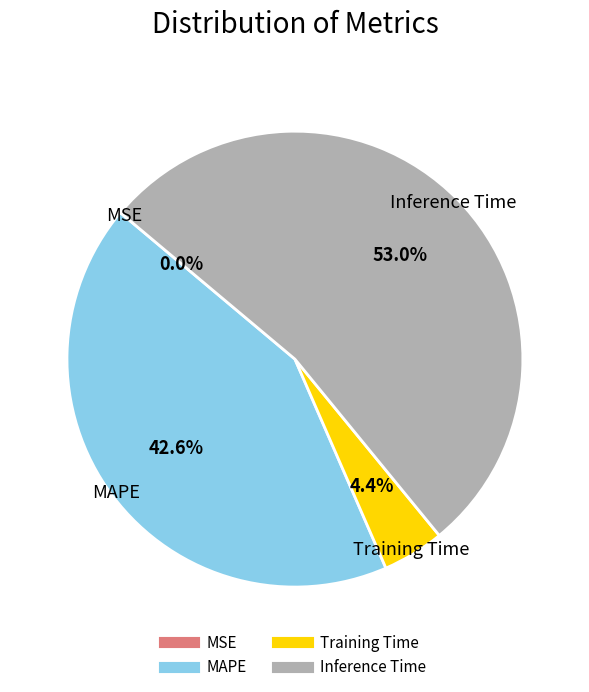

Between MAPE and Inference Time, which is larger?

Inference Time